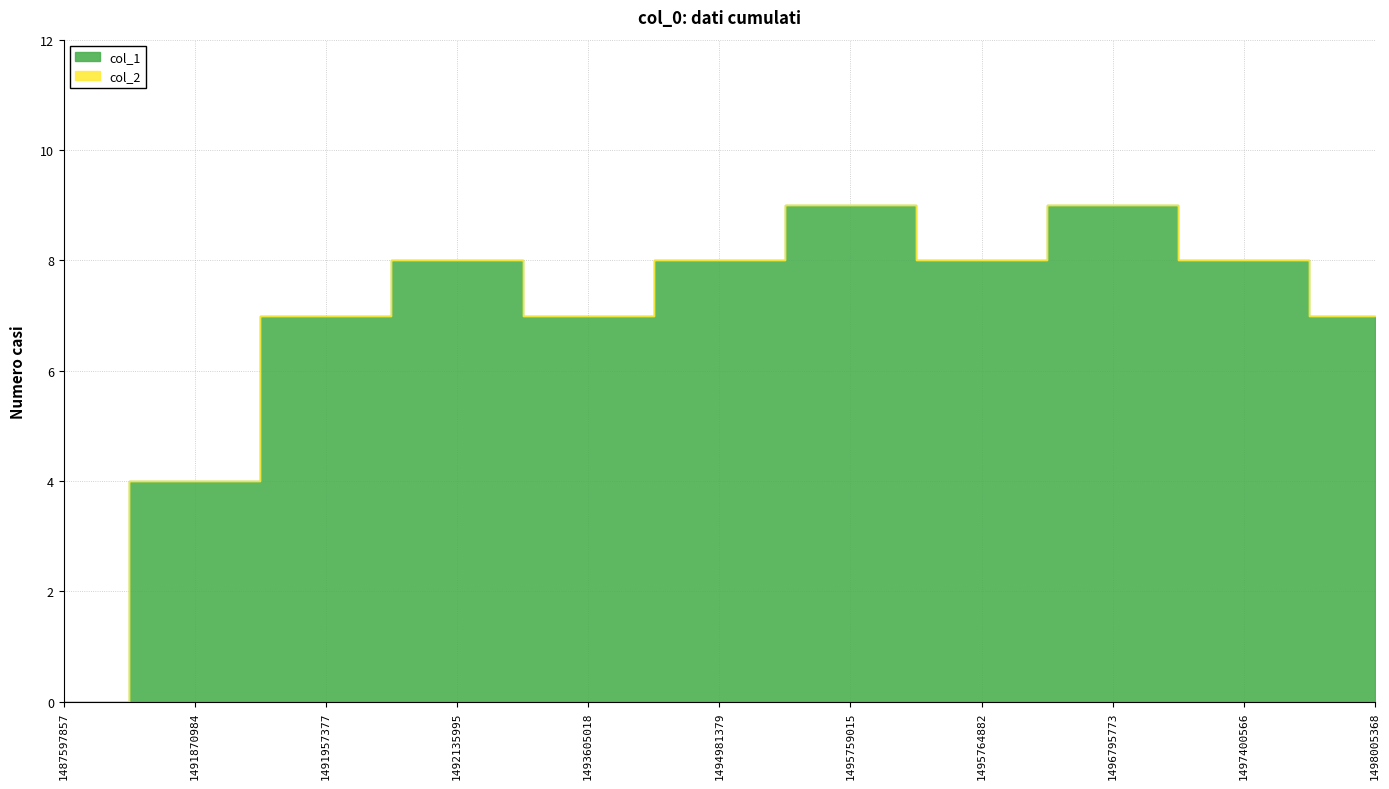

What is the highest value of the col_1 series?

9